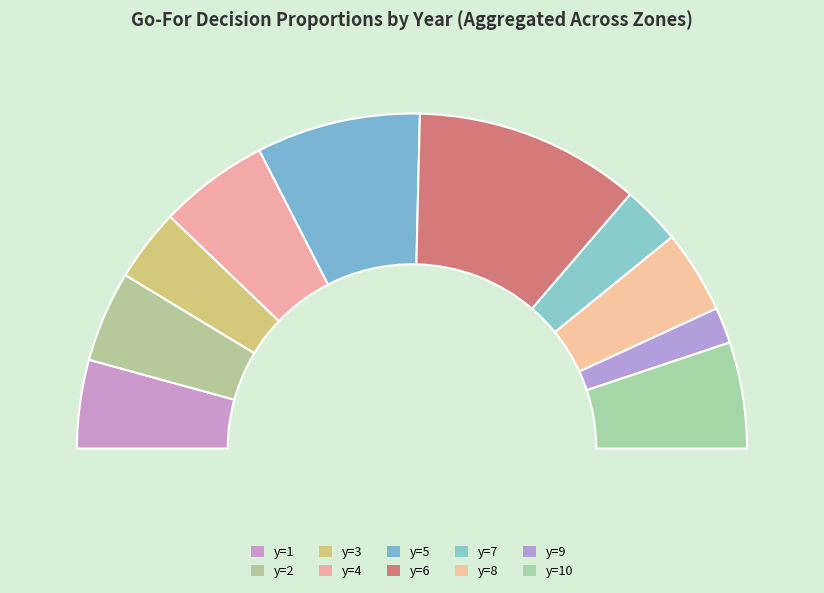

True or false: 13 accounts for 18% of the total.

False